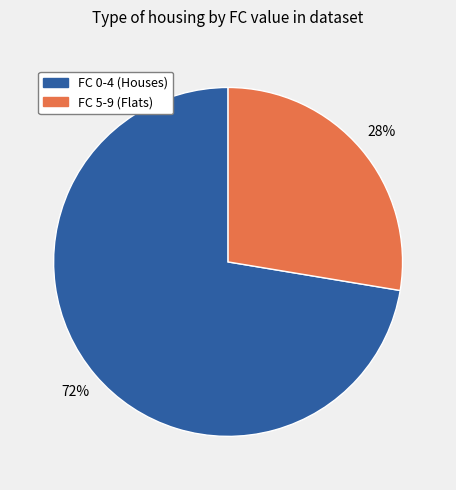

To the nearest percent, what is the average slice percentage?

50%